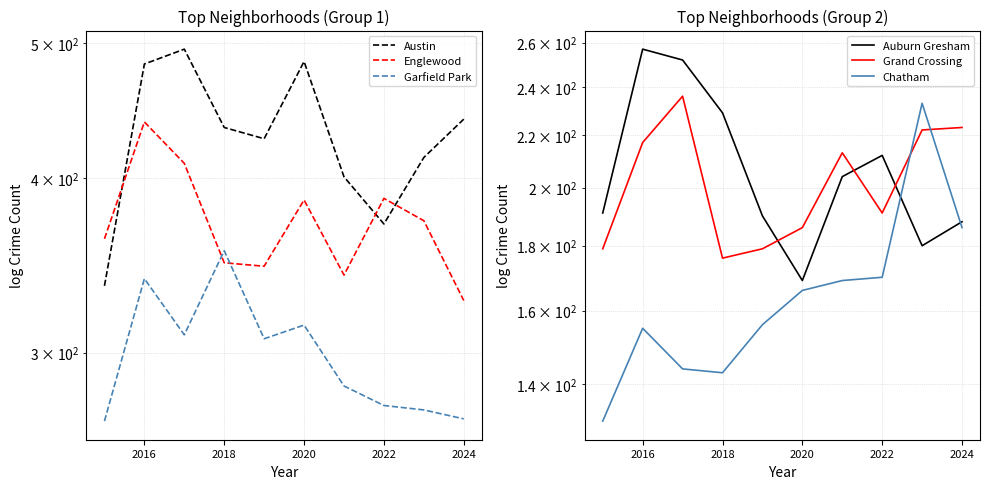

What is the smallest value displayed?

131